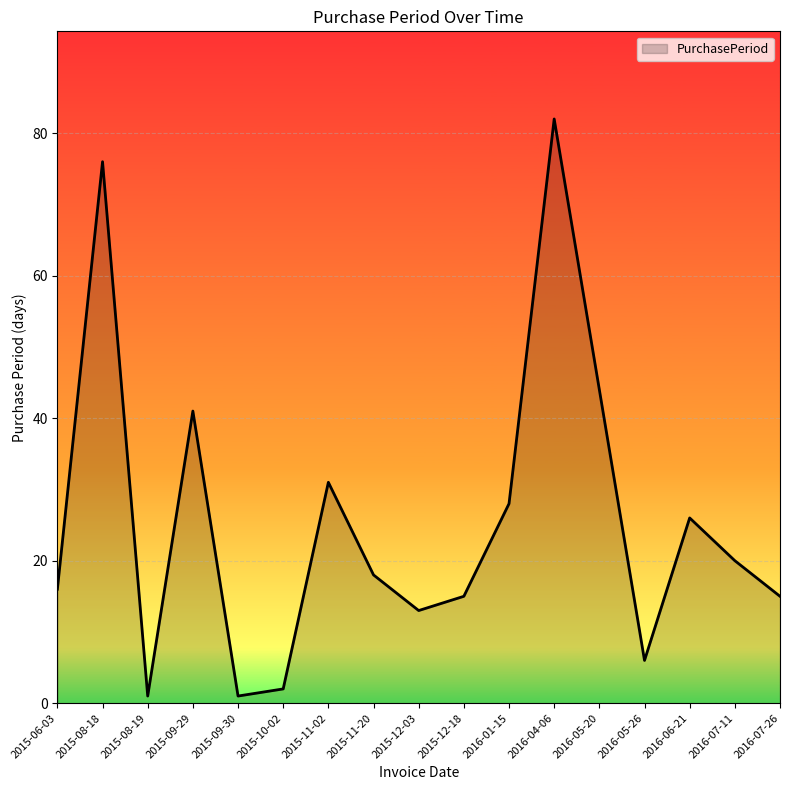

Is it true that the value at 2016-01-15 is 8?

False